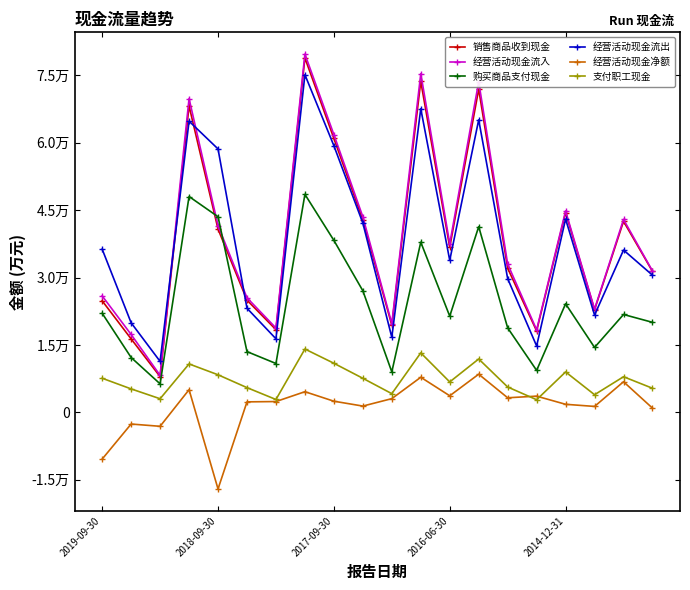

In 经营活动现金流入, how many points are lower than both neighbors (excluding endpoints)?

6